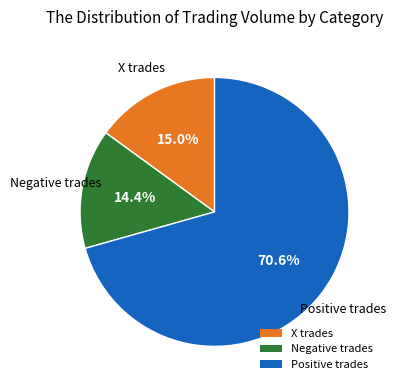

Rank the categories by value from lowest to highest.

Negative trades, X trades, Positive trades